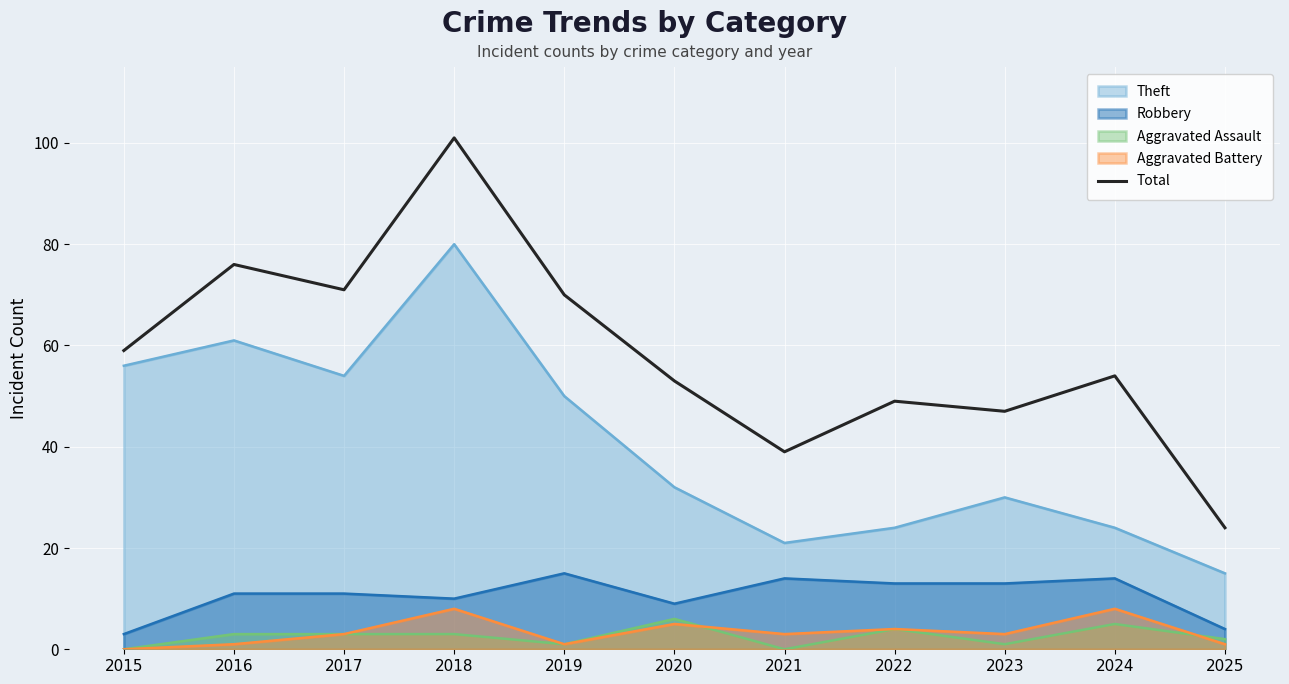

How many lines are shown in the chart?

5